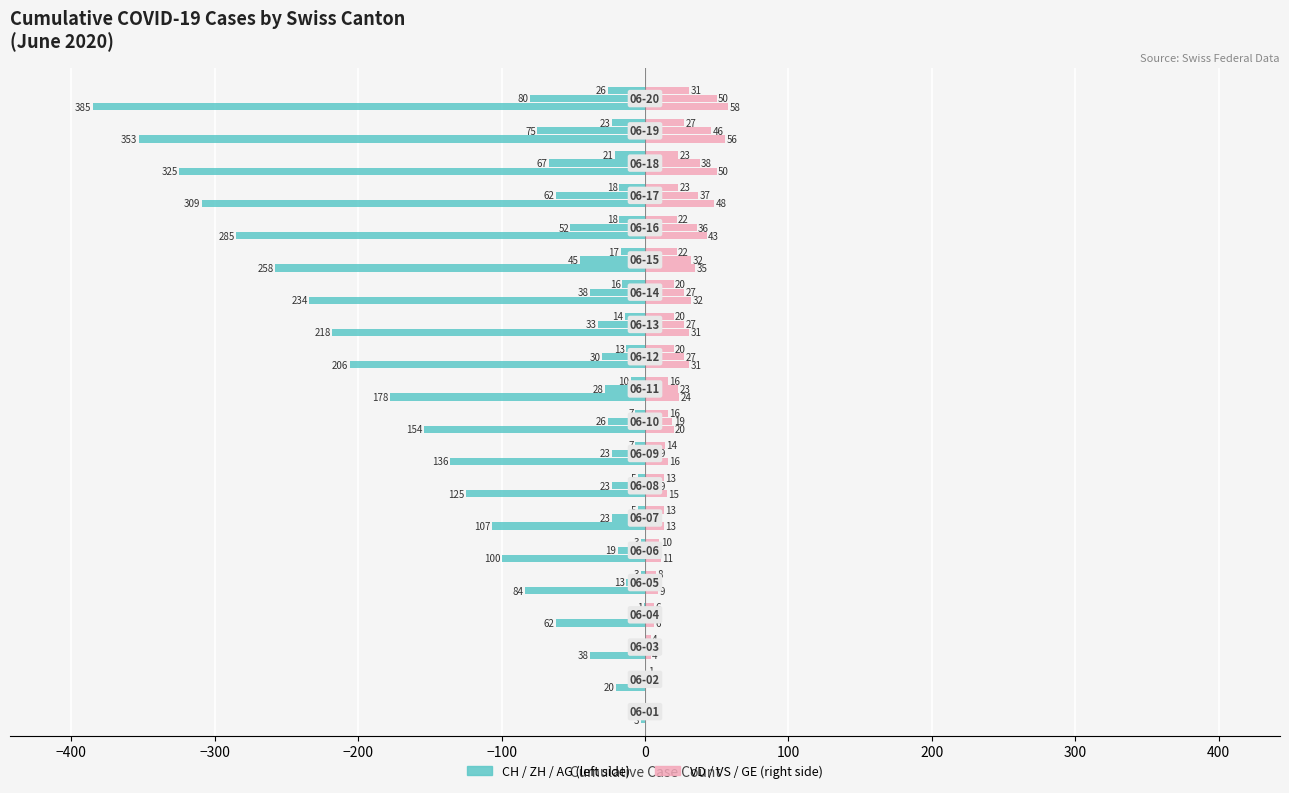

List the series in order of their overall mean, highest first.

VD (right), CH (left)